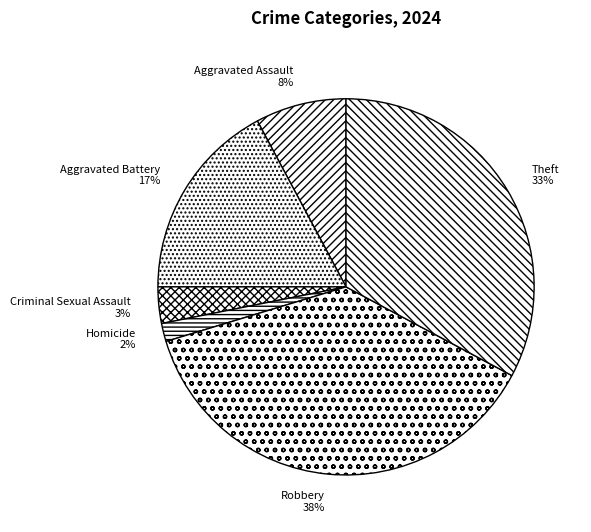

Which category has the smallest portion of the pie?

Homicide